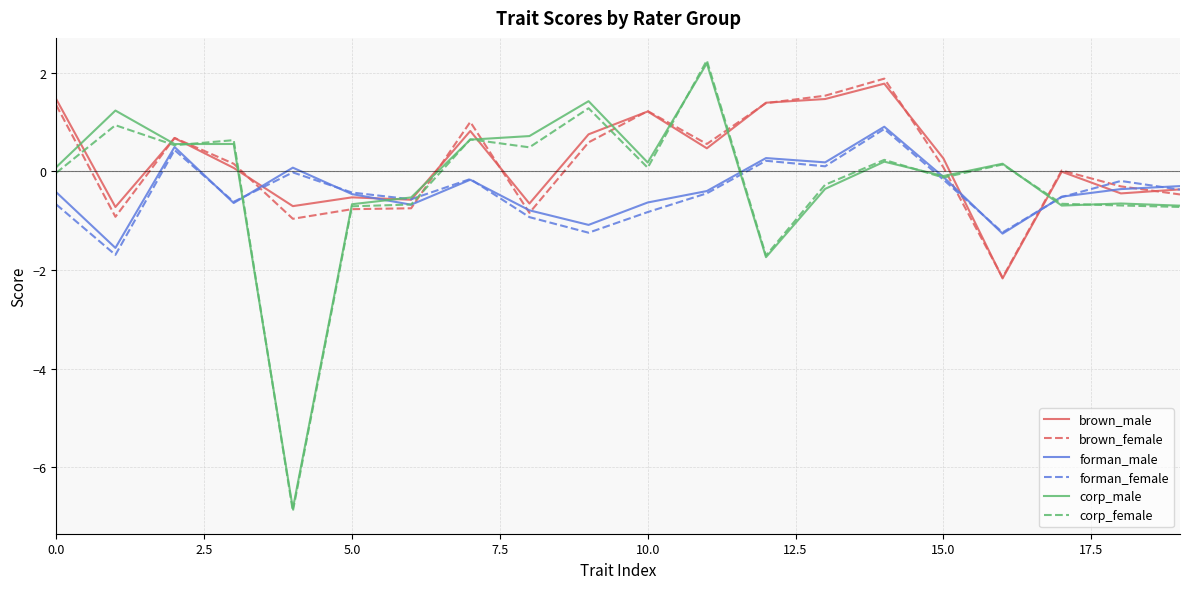

What is the maximum value shown in the chart?

2.3